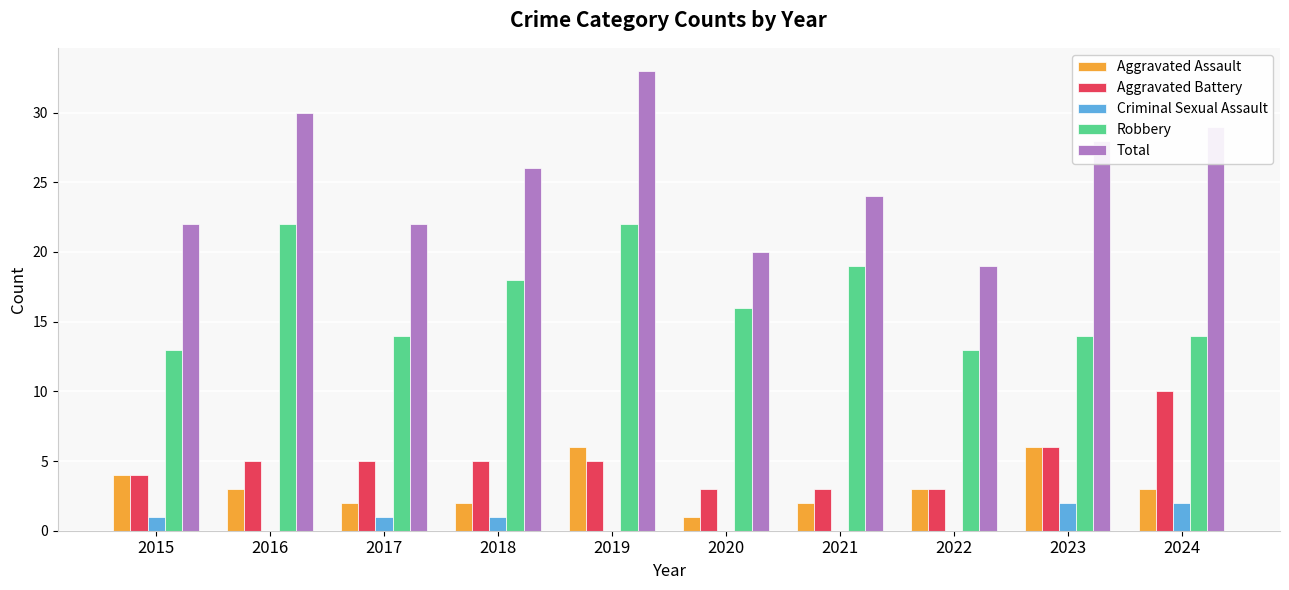

At which label does Aggravated Assault first exceed 3?

2015